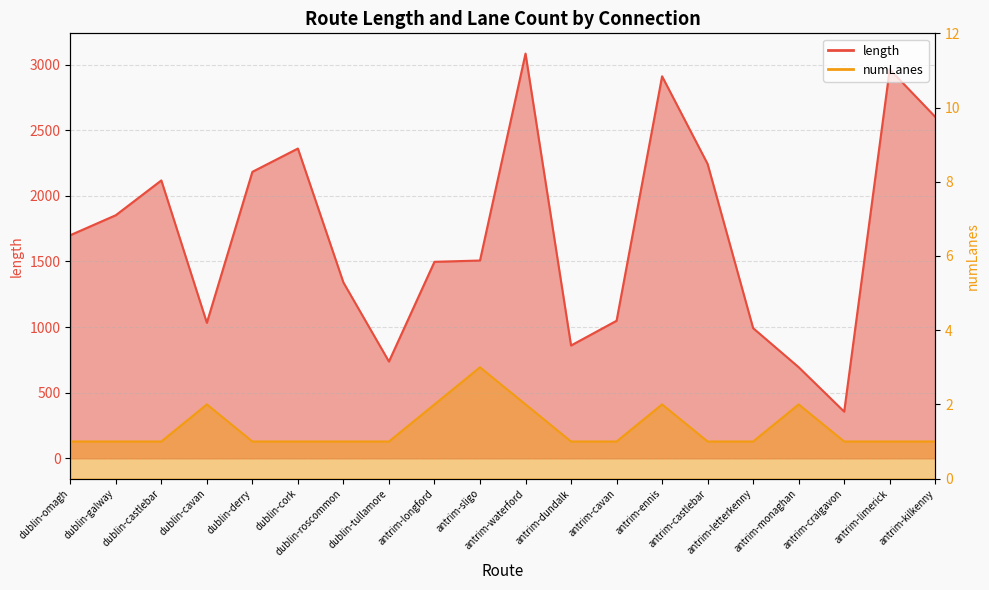

How many lines are shown in the chart?

2